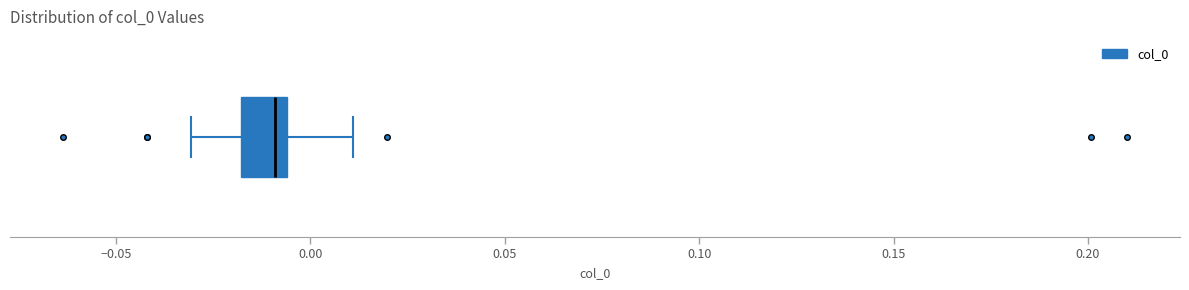

Transcribe this box plot: give where the median line is, the range the box spans, and where the two whiskers end, as read against the x-axis. The values are not printed on the chart, so give them approximately, as read against the axis.

median -0.010, box -0.020 to -0.005, whiskers -0.030 to 0.010